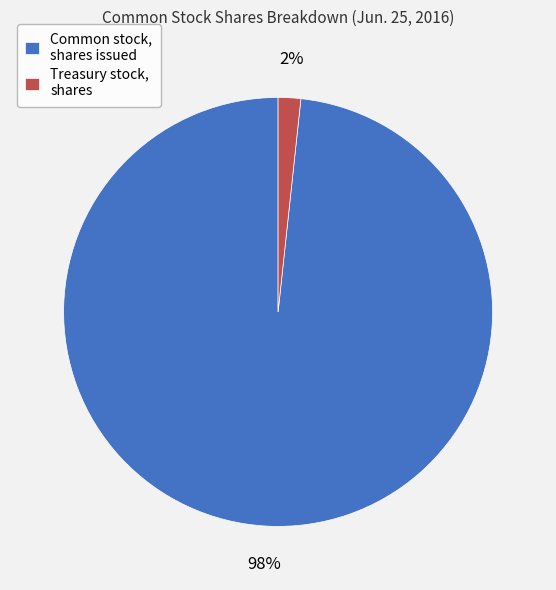

Does any single category account for the majority?

Yes